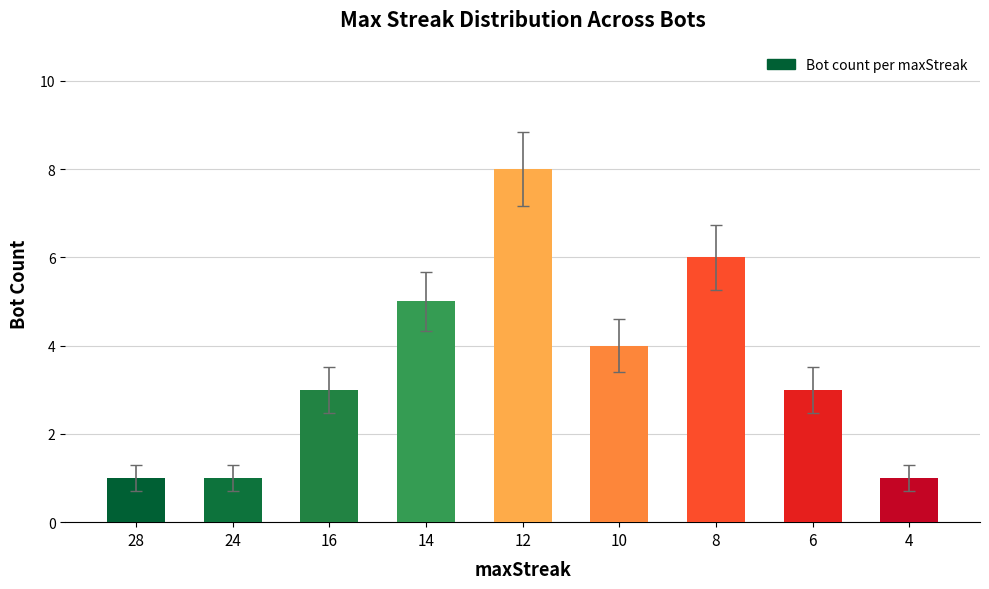

Approximately how many times larger is the value at 16 compared to 24?

3.0